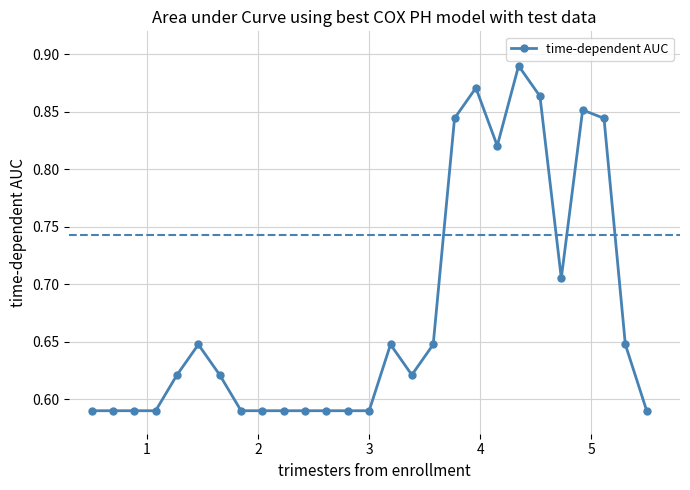

How many values are between 0 and 1?

27